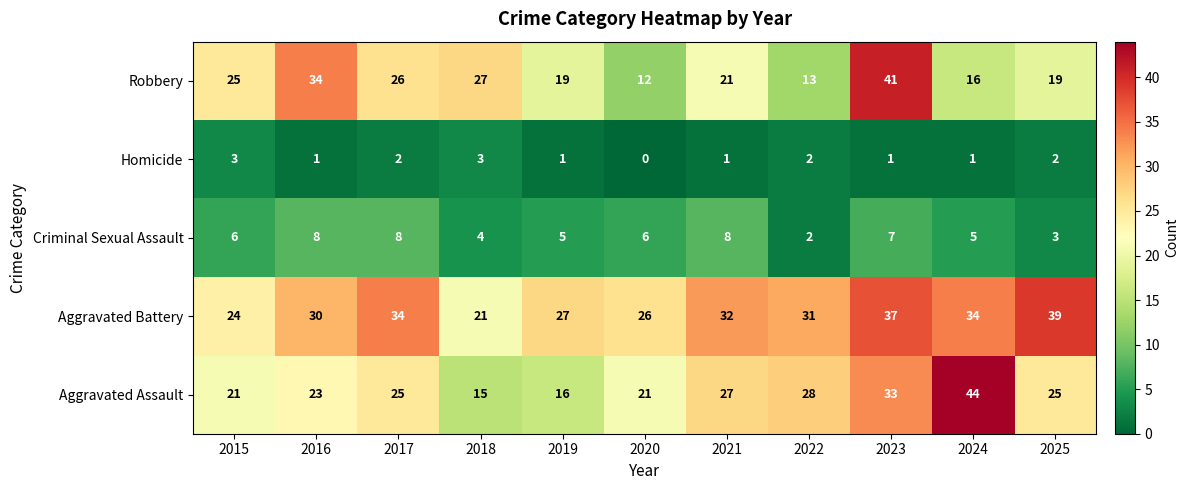

How many data points does each series have?

11